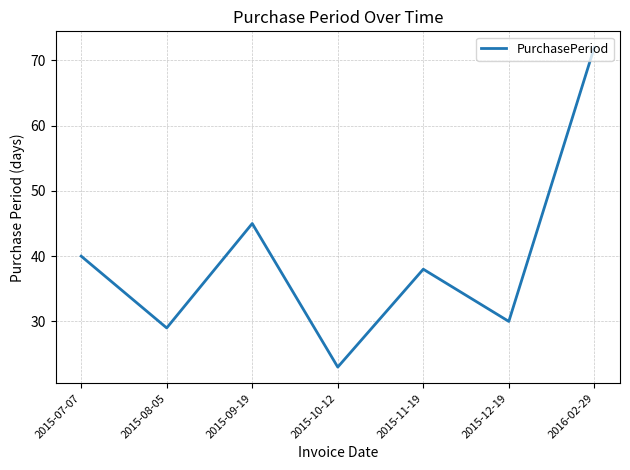

What position from the left is 2015-11-19?

5